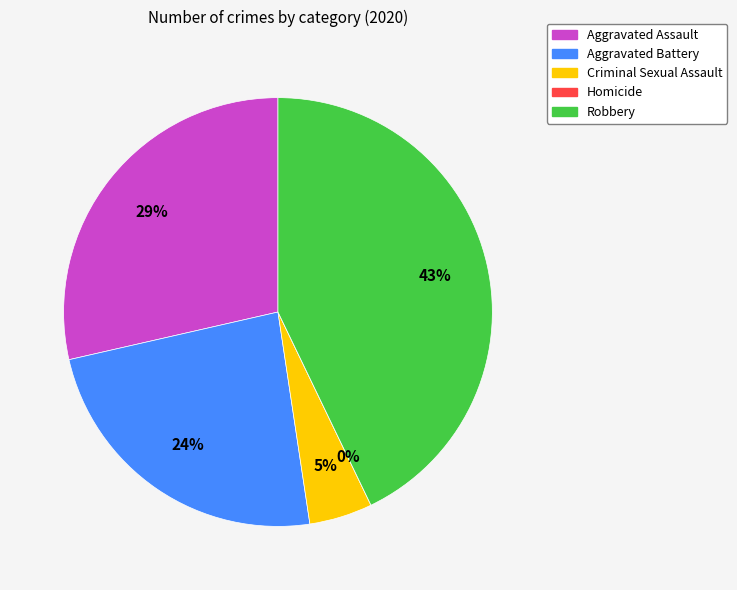

The Robbery slice represents 43% of the pie. True or false?

True